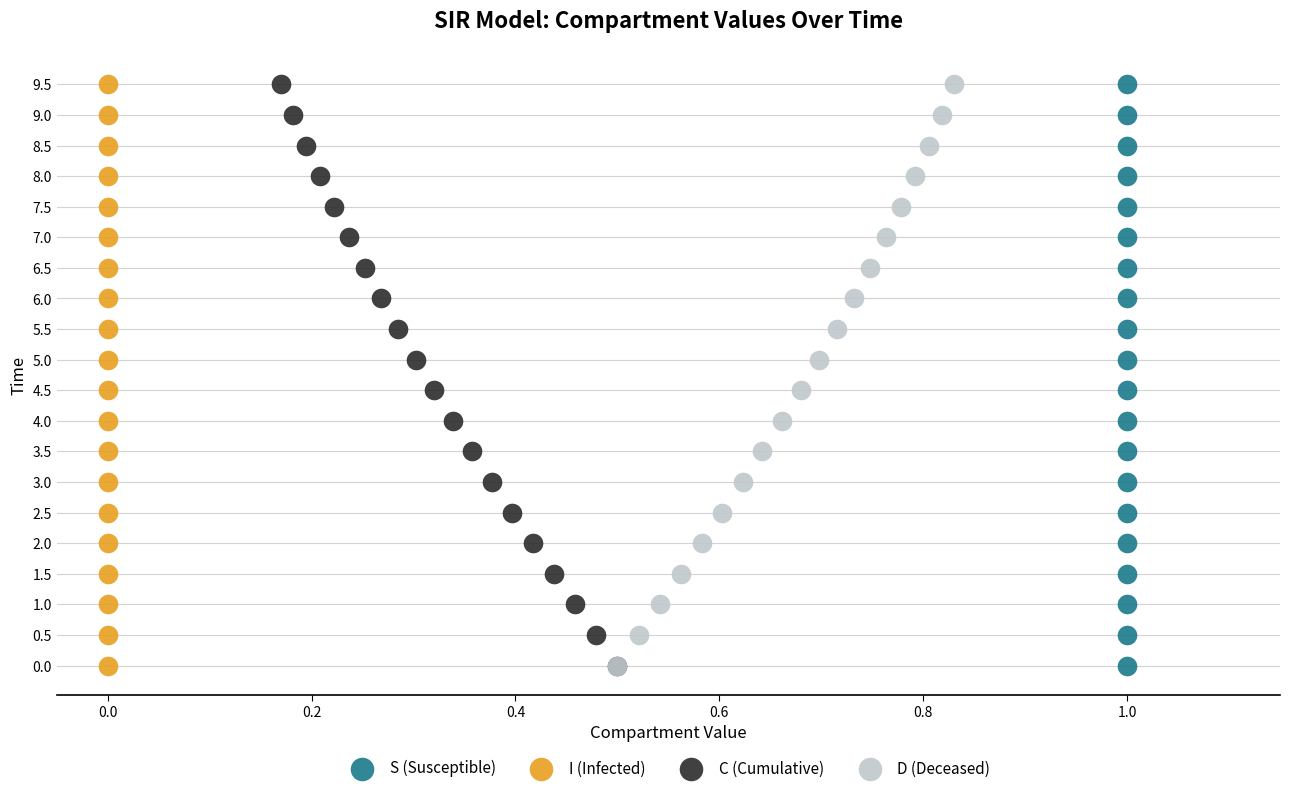

What are all the series names shown in the legend?

S (Susceptible), I (Infected), C (Cumulative), D (Deceased)